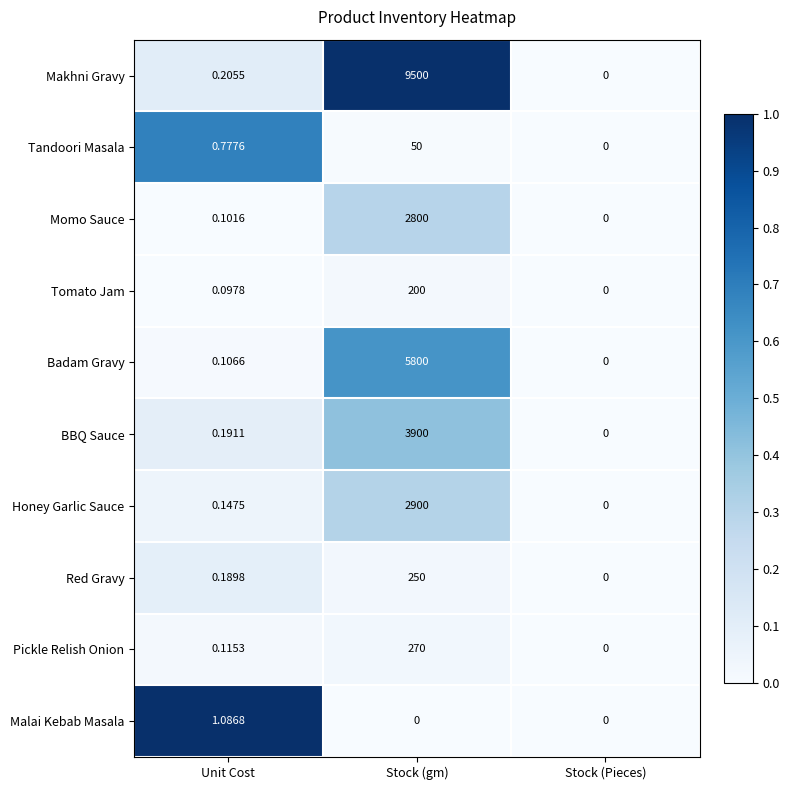

At which label is Makhni Gravy closest to 4750?

Unit Cost